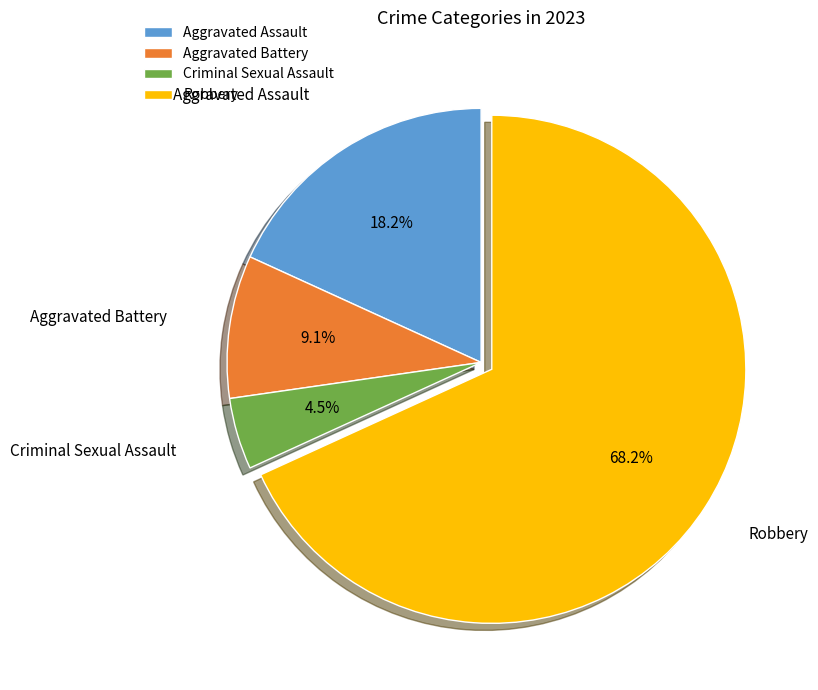

Count the number of slices in the pie.

4